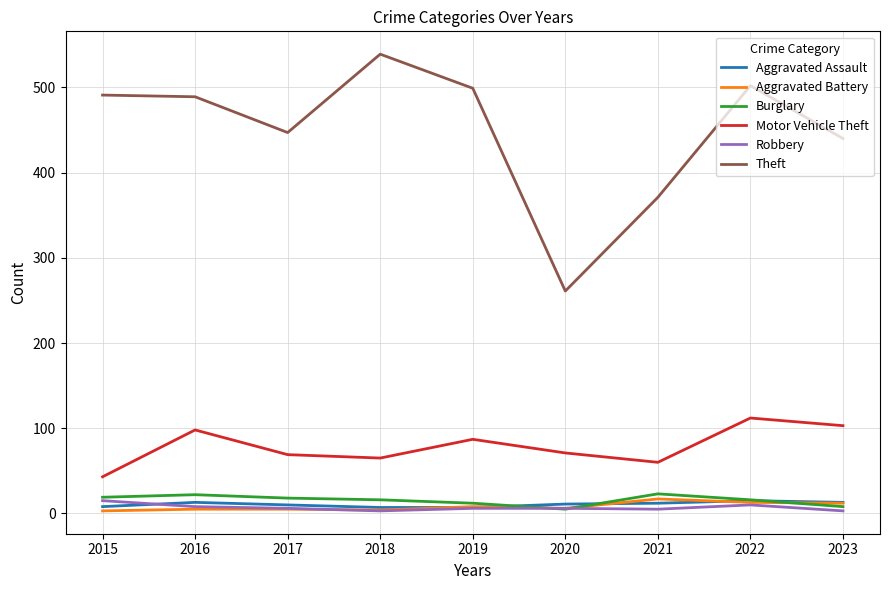

Is it true that Robbery equals 3 at 2018?

True